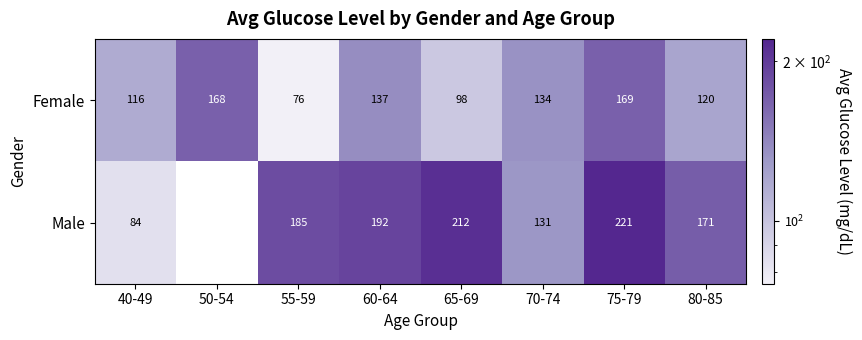

Is the value of Male at 65-69 greater than the value of Female at 50-54?

Yes